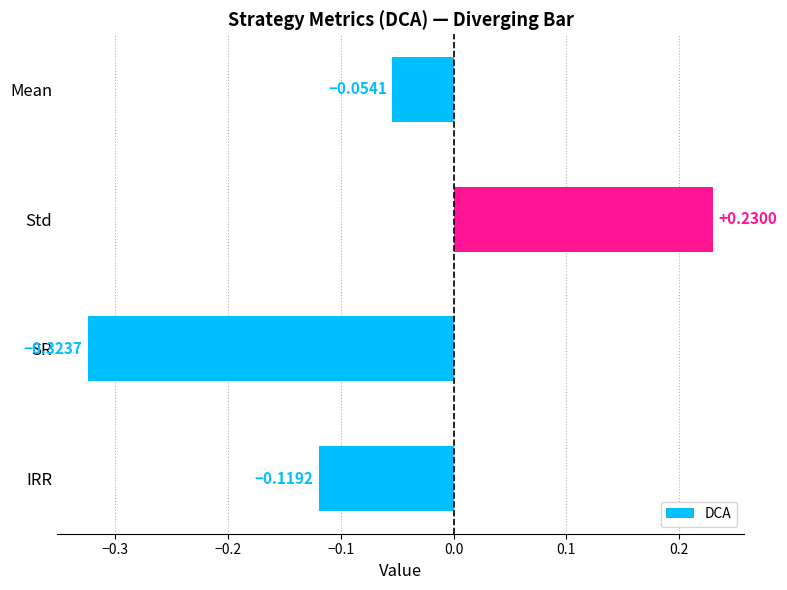

What is the label of the 1st bar from the top?

Mean